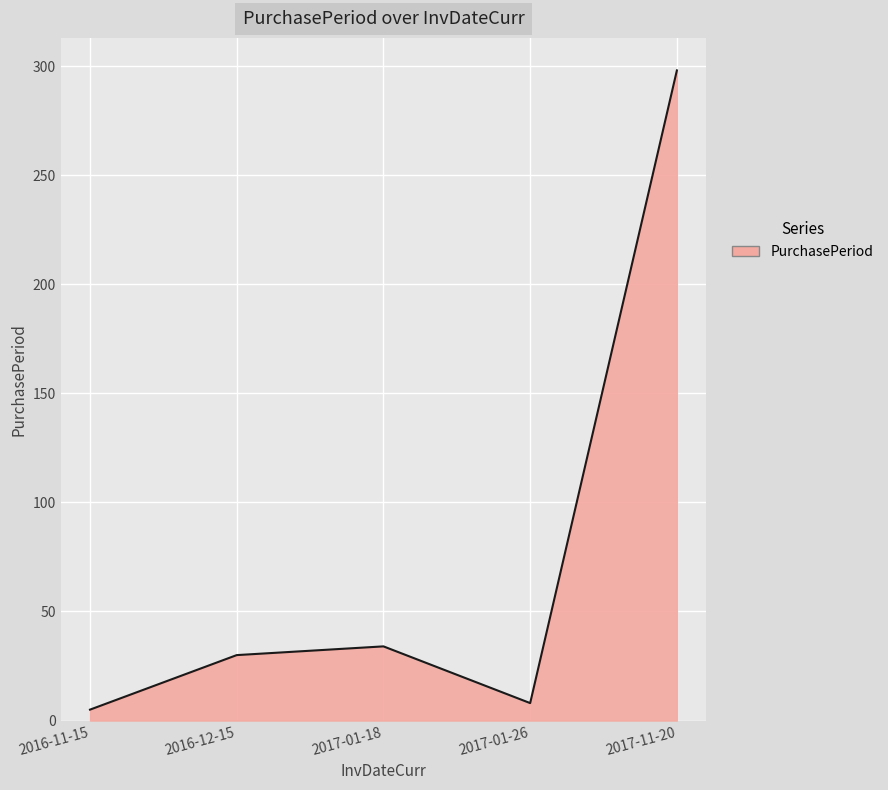

At which category does the data reach its first local peak?

2017-01-18